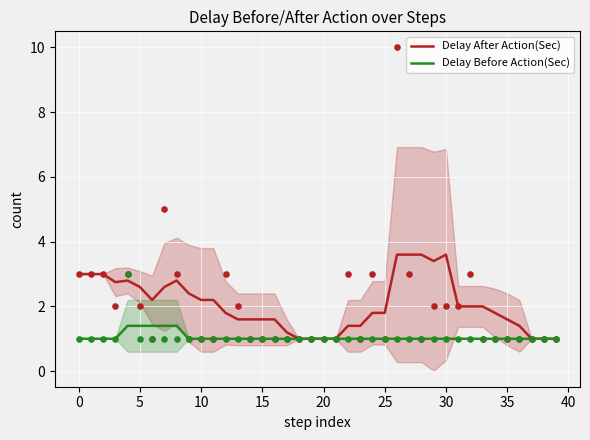

Which series has the largest total across all categories?

Delay After Action(Sec)